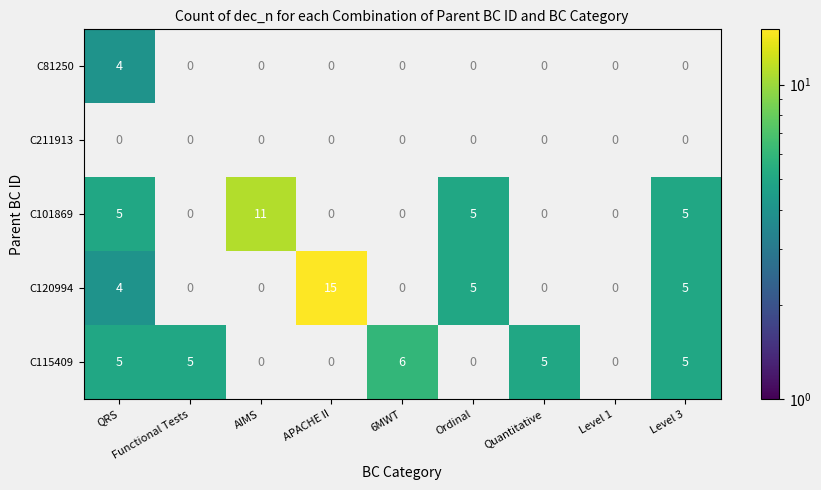

The C115409 series shows 5 at Level 3. True or false?

True